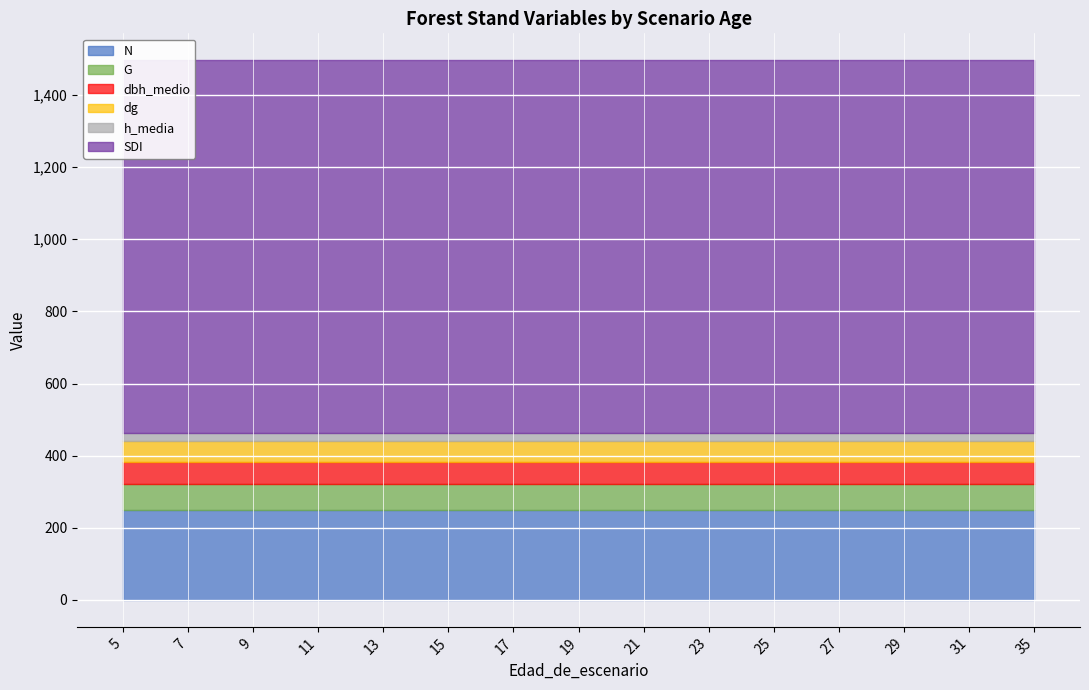

What is the maximum value shown in the chart?

1033.6